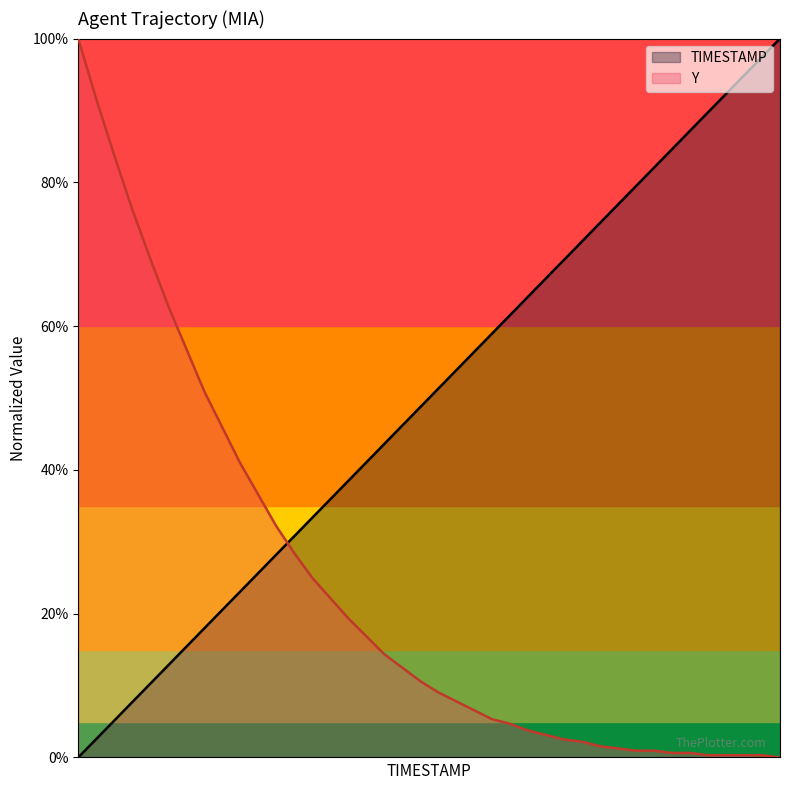

What is the label of the 23rd point from the left?

134.2